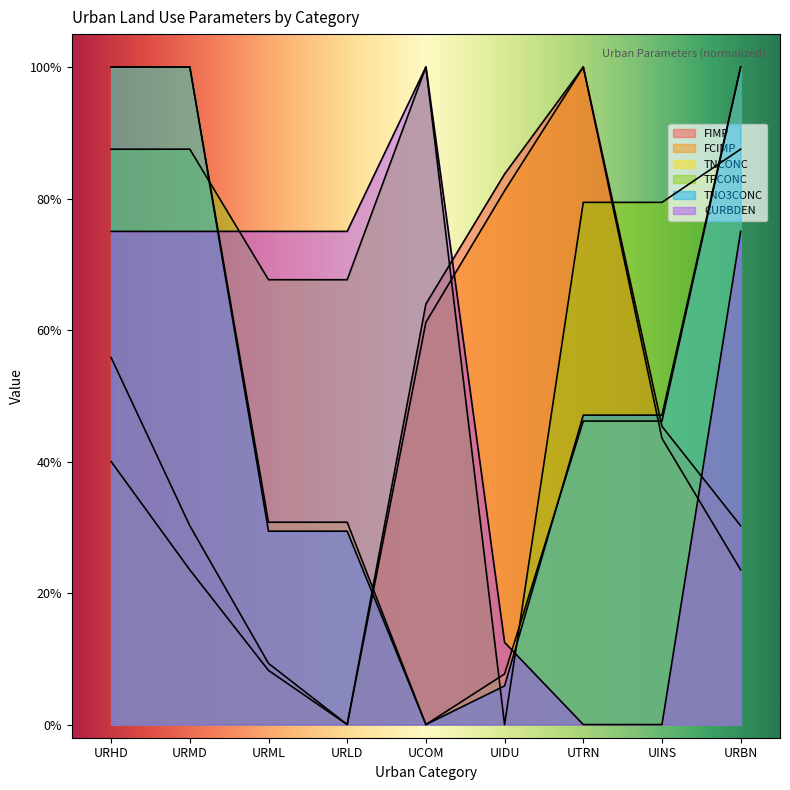

Reading right to left, extract all data points from this chart.

FIMP: URBN=0.3	UINS=0.5	UTRN=1.0	UIDU=0.8	UCOM=0.6	URLD=0.0	URML=0.1	URMD=0.3	URHD=0.6
FCIMP: URBN=0.2	UINS=0.4	UTRN=1.0	UIDU=0.8	UCOM=0.6	URLD=0.0	URML=0.1	URMD=0.2	URHD=0.4
TNCONC: URBN=1.0	UINS=0.5	UTRN=0.5	UIDU=0.1	UCOM=0.0	URLD=0.3	URML=0.3	URMD=1.0	URHD=1.0
TPCONC: URBN=0.9	UINS=0.8	UTRN=0.8	UIDU=0.0	UCOM=1.0	URLD=0.7	URML=0.7	URMD=0.9	URHD=0.9
TNO3CONC: URBN=1.0	UINS=0.5	UTRN=0.5	UIDU=0.1	UCOM=0.0	URLD=0.3	URML=0.3	URMD=1.0	URHD=1.0
CURBDEN: URBN=0.7	UINS=0.0	UTRN=0.0	UIDU=0.1	UCOM=1.0	URLD=0.7	URML=0.7	URMD=0.7	URHD=0.7